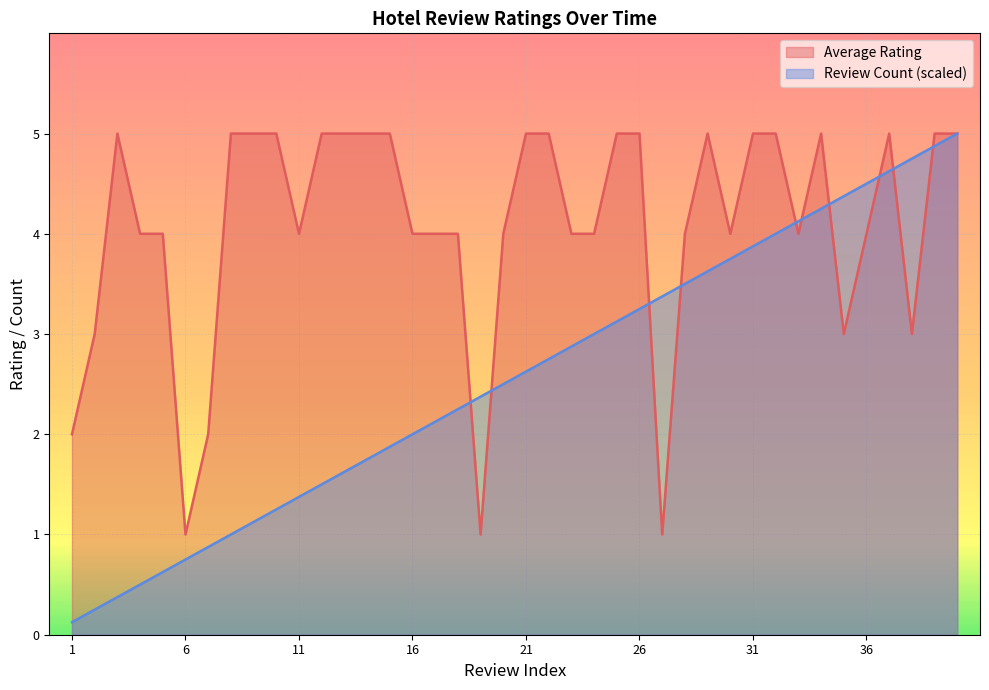

Is it true that Review Count equals 6.8 at 40?

False